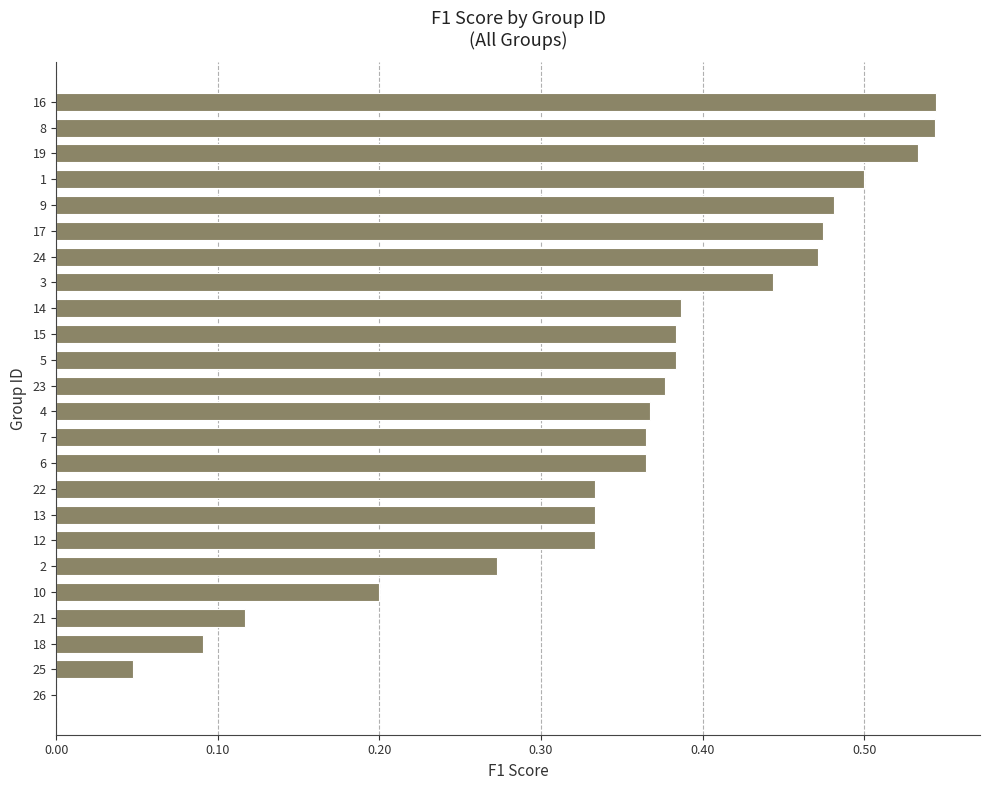

True or false: the data shows 0.5 at 1.

True